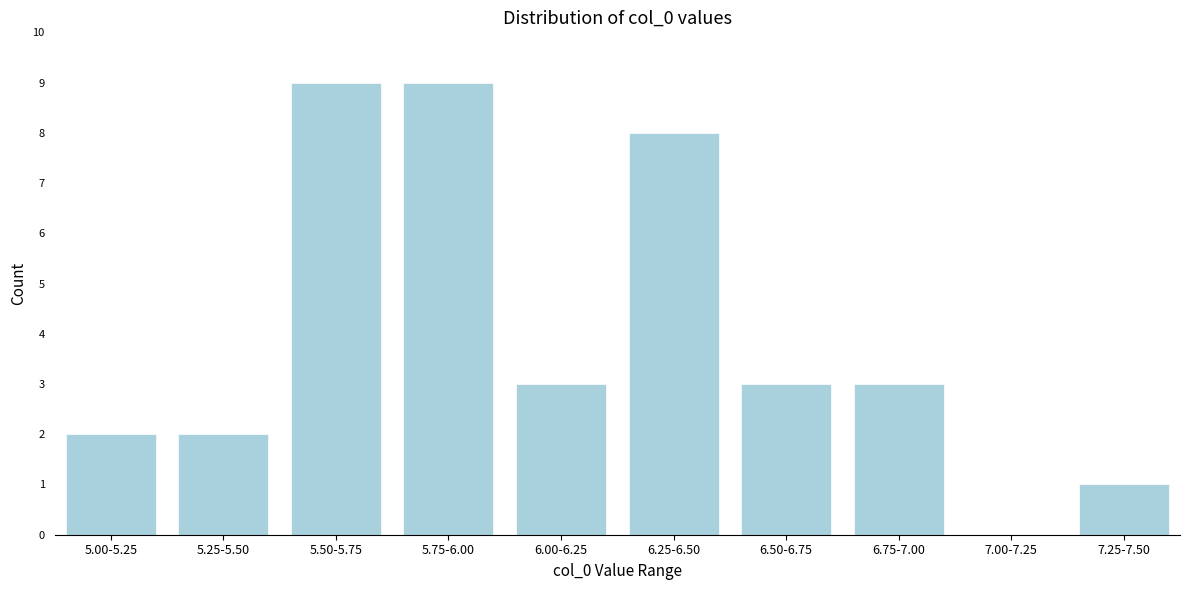

Reading left to right, what are all the values shown in this chart?

5.00-5.25=2	5.25-5.50=2	5.50-5.75=9	5.75-6.00=9	6.00-6.25=3	6.25-6.50=8	6.50-6.75=3	6.75-7.00=3	7.00-7.25=0	7.25-7.50=1